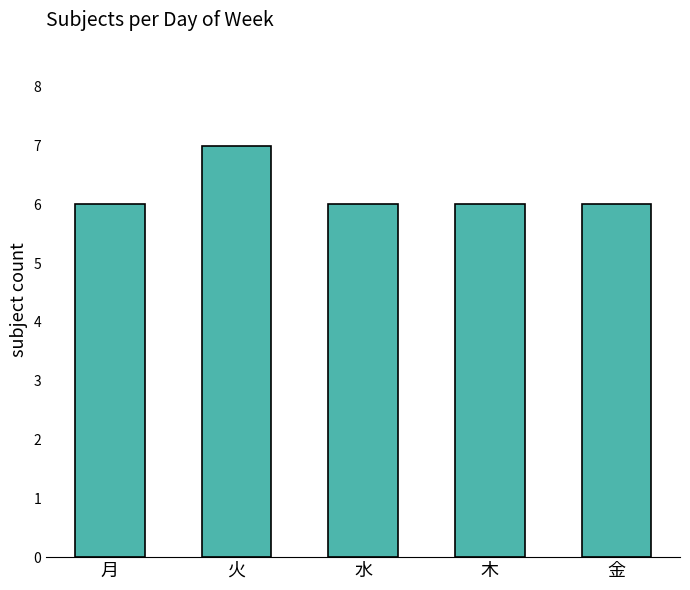

What is the smallest value displayed?

6